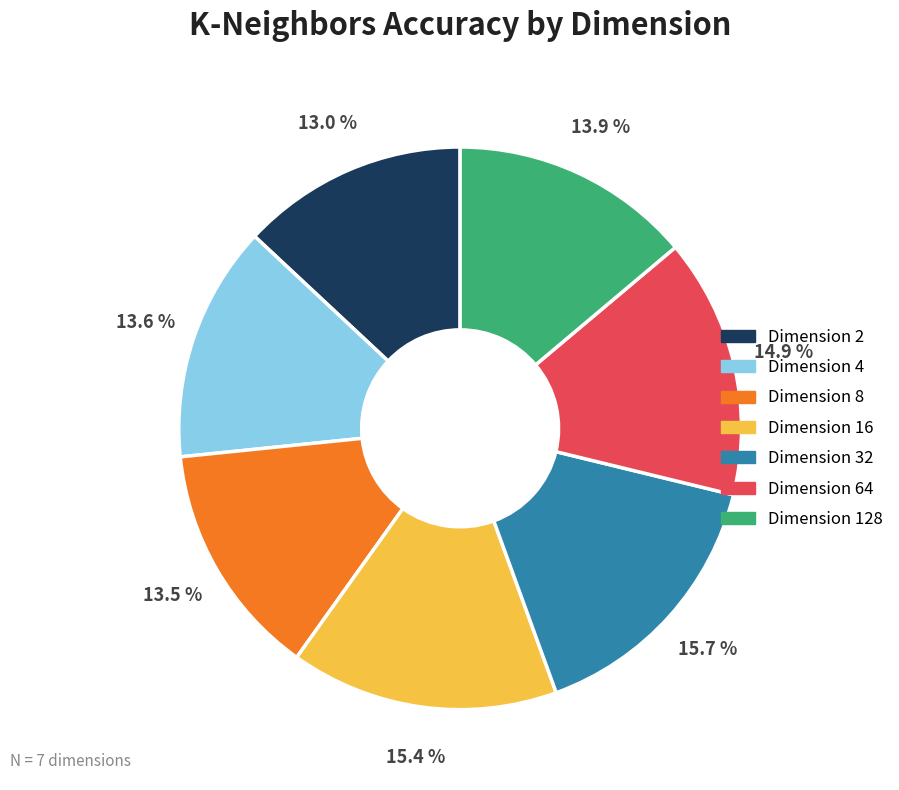

Does Dimension 2 account for over 50% of the chart?

No